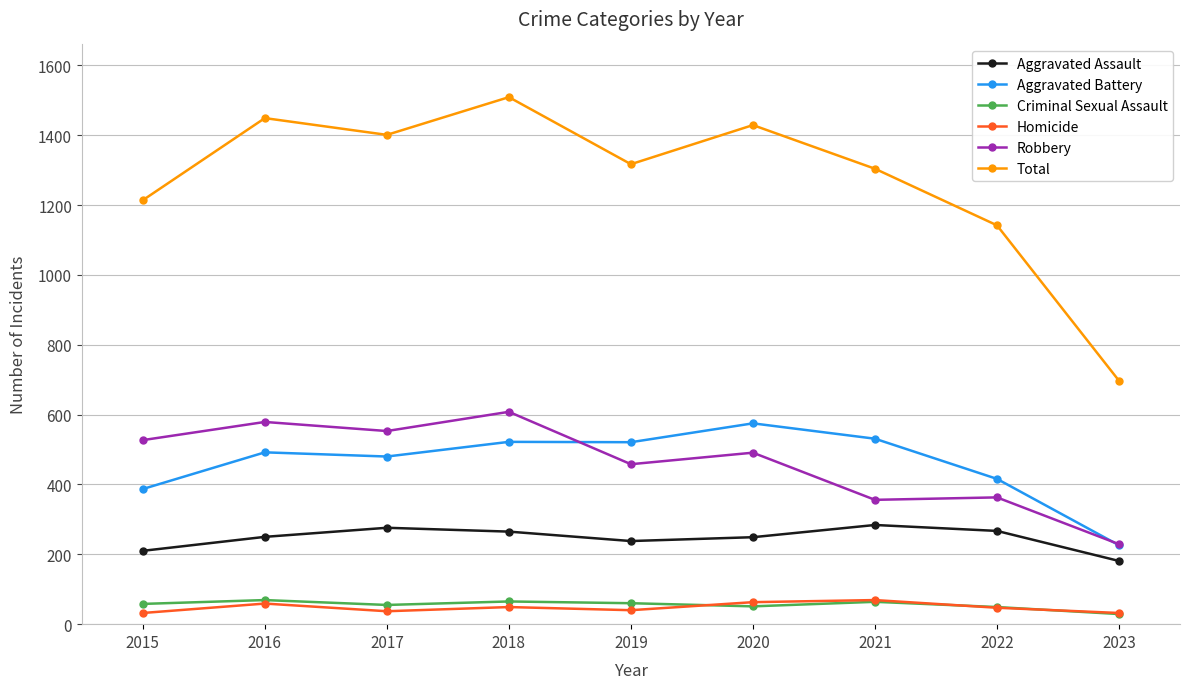

What is the value of the Aggravated Battery point at the 3rd from the left?

480